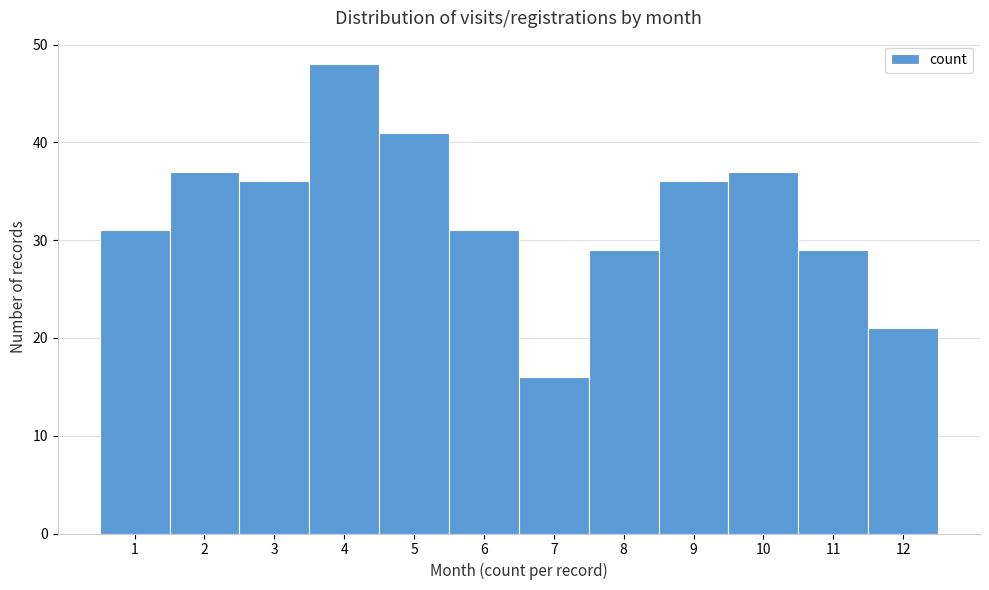

What is the height of the bar covering 9.5 to 10.5 on the x-axis? The values are not printed on the chart, so give them approximately, as read against the axis.

37